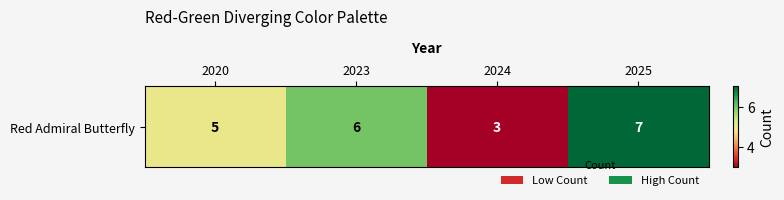

Reading left to right, what are all the values shown in this chart?

5	6	3	7